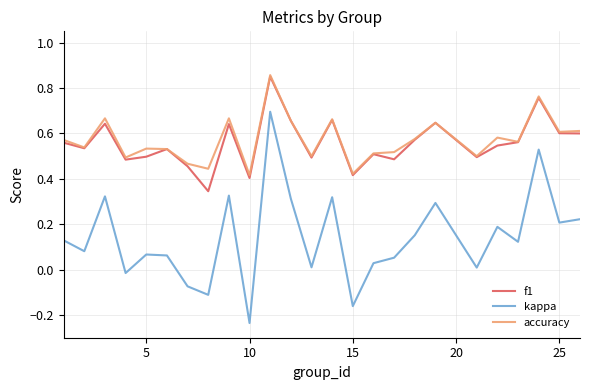

Which series has the largest range (max minus min)?

kappa